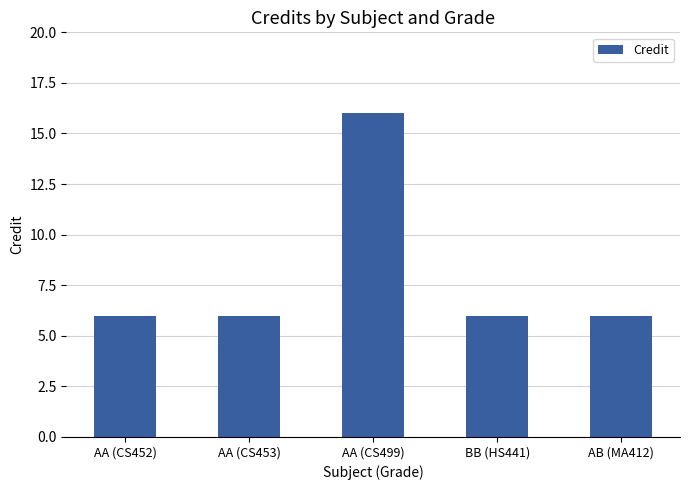

Reading left to right, transcribe all the data shown in this chart.

AA (CS452)=6	AA (CS453)=6	AA (CS499)=16	BB (HS441)=6	AB (MA412)=6